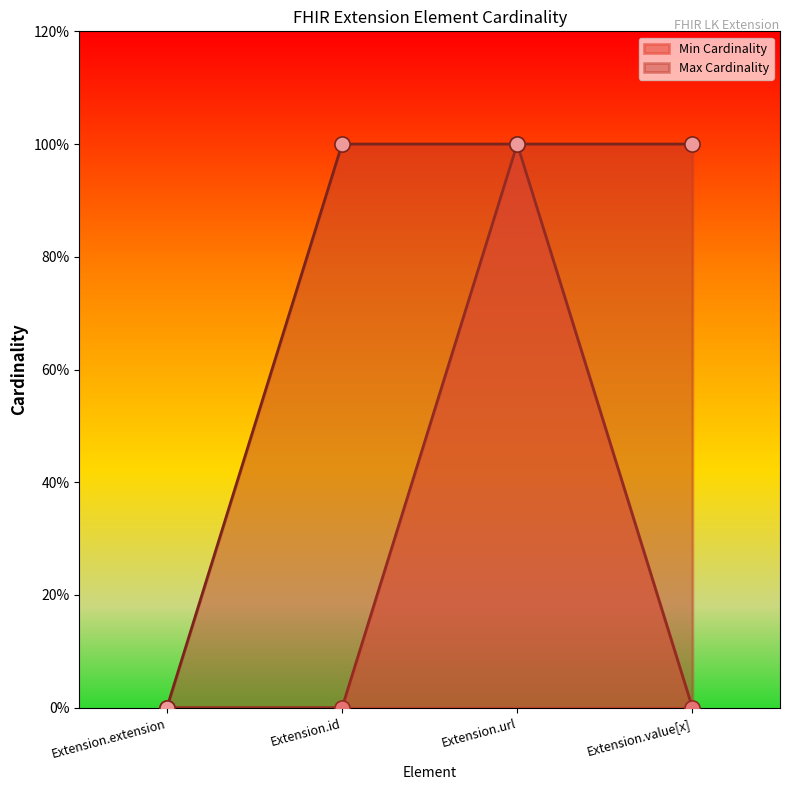

Which series has the largest Y range (max minus min)?

Min Cardinality